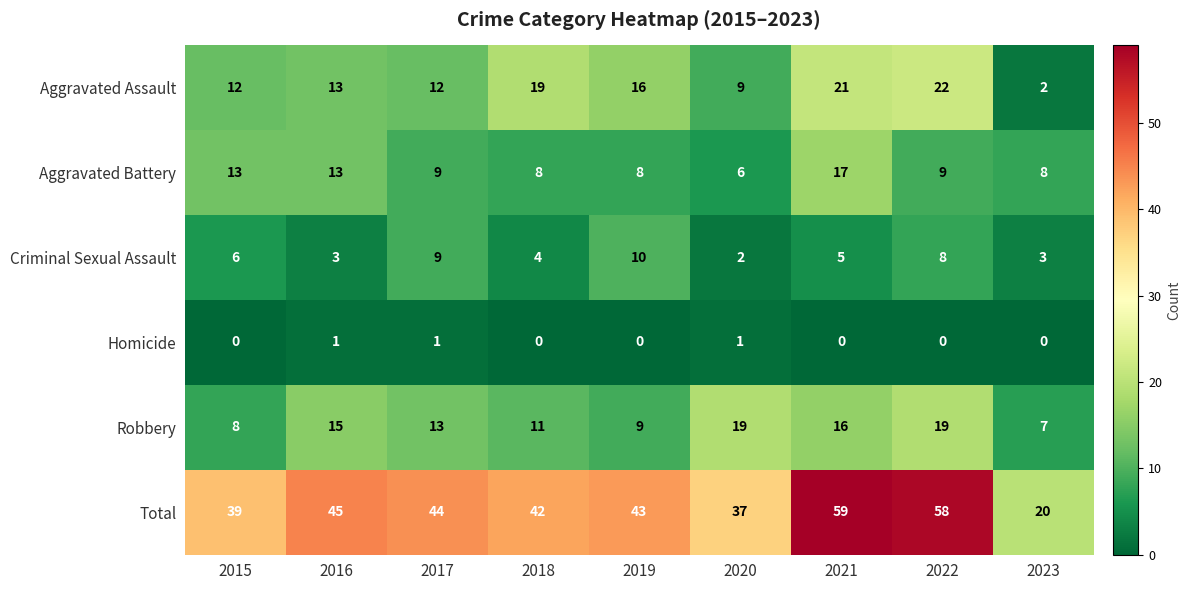

At which label does Total reach its peak?

2021